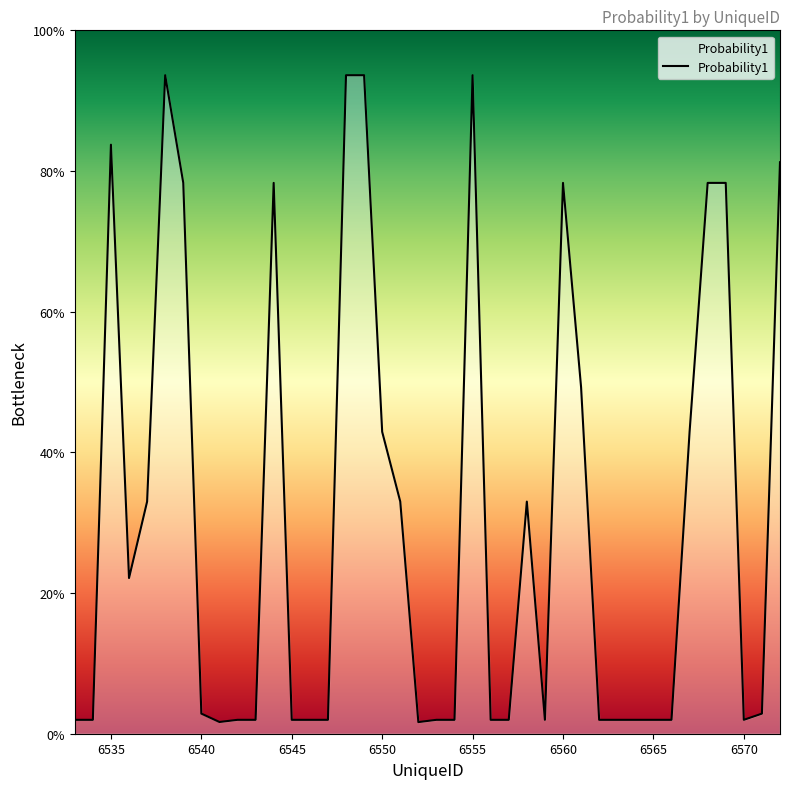

Does the chart have visible grid lines?

No